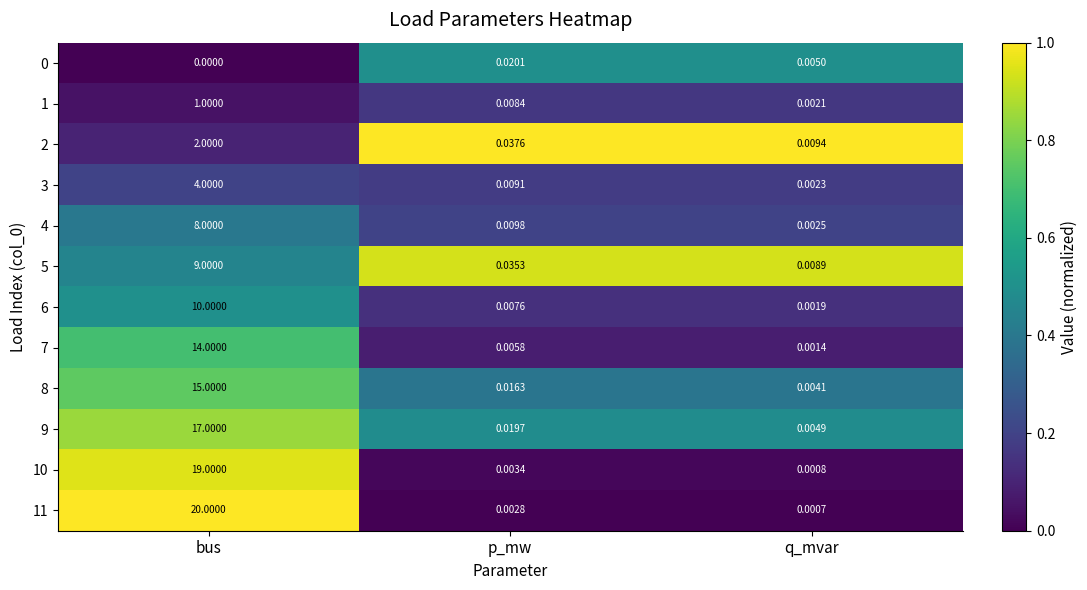

Which label corresponds to the smallest value in the chart?

bus